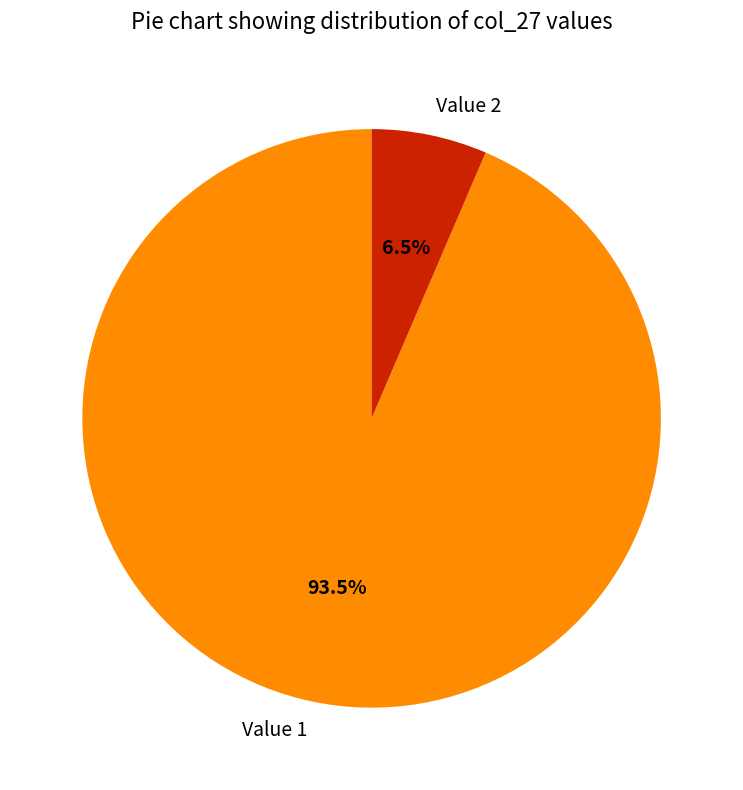

Which slice is the smallest?

Value 2